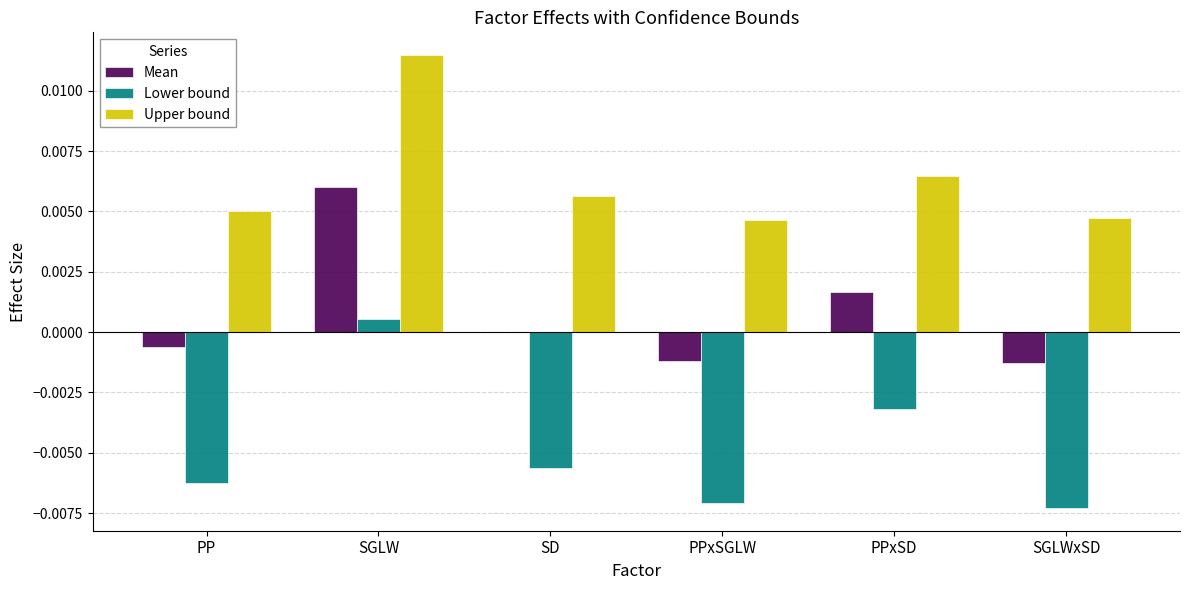

Are the bars grouped side by side (vs. stacked)?

Yes